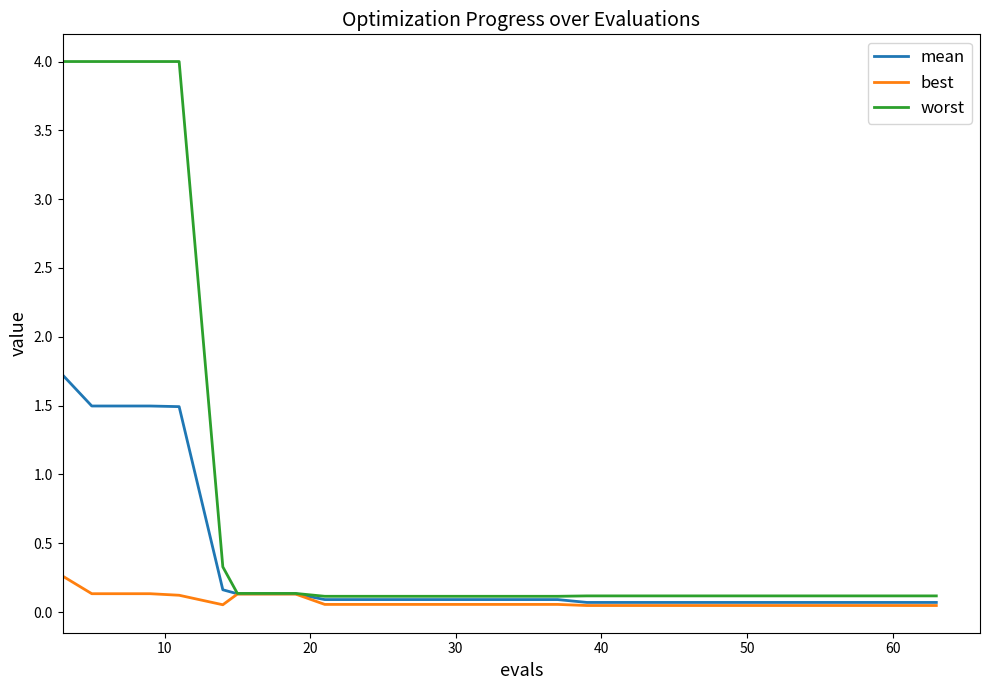

What is the maximum value for mean?

1.7